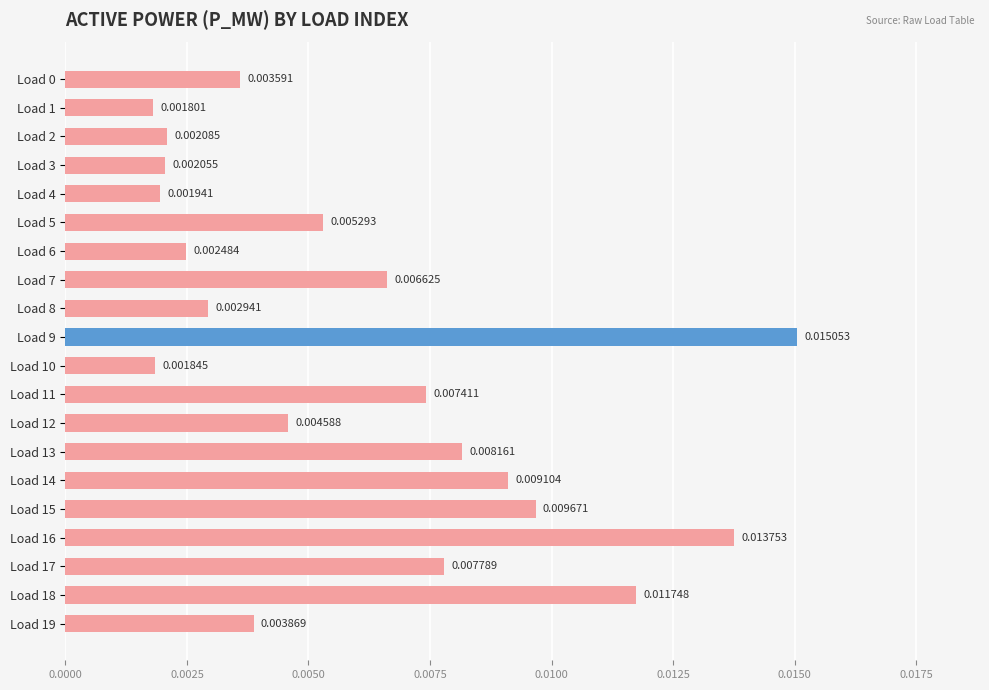

Between Load 14 and Load 6, which is larger?

Load 14